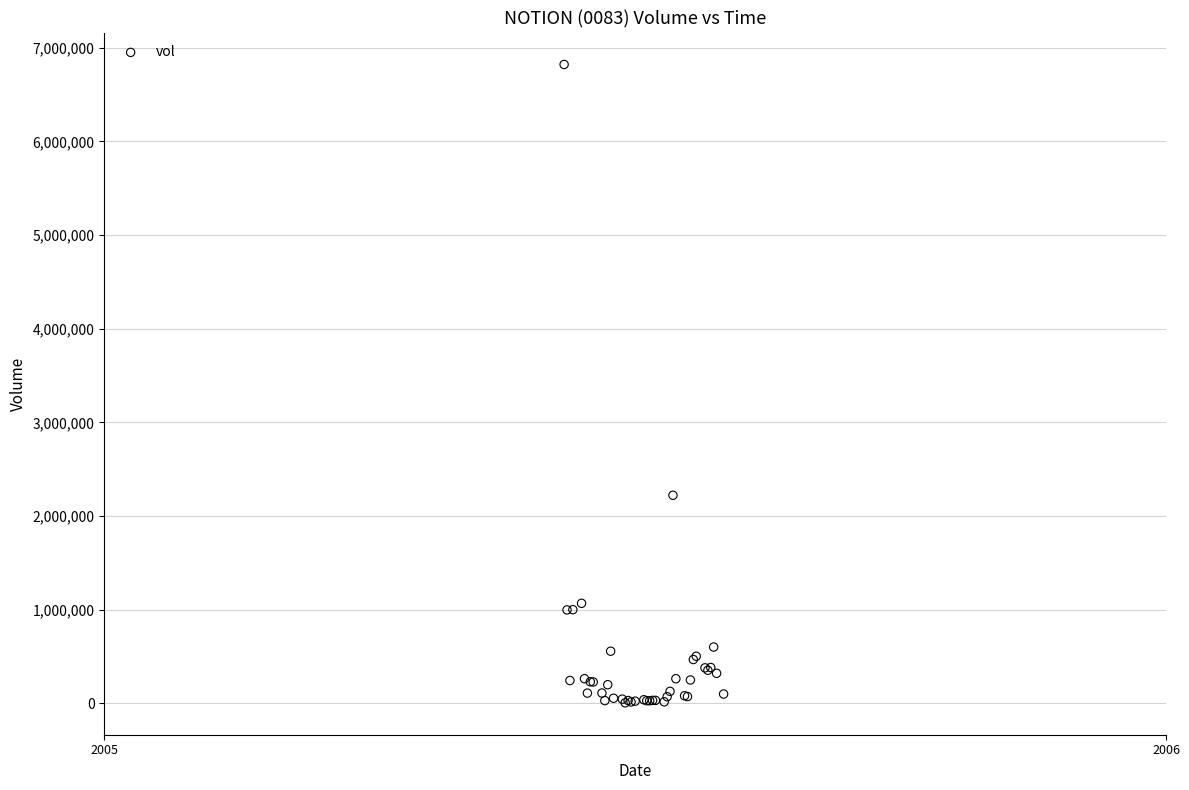

What Y value in the scatter plot is closest to 3413418?

2221318